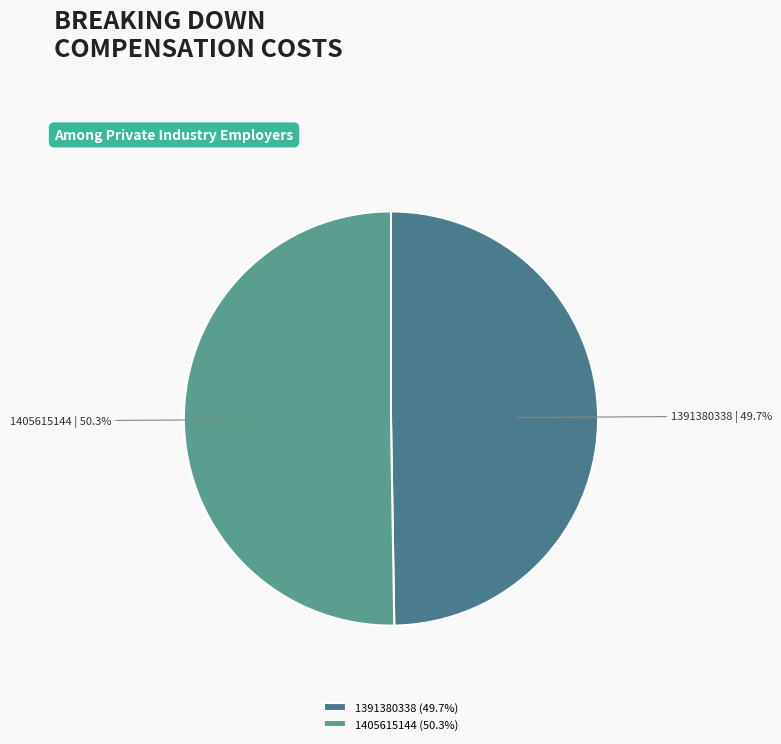

What is the ratio of the value at 1391380338 to the value at 1405615144?

1.0